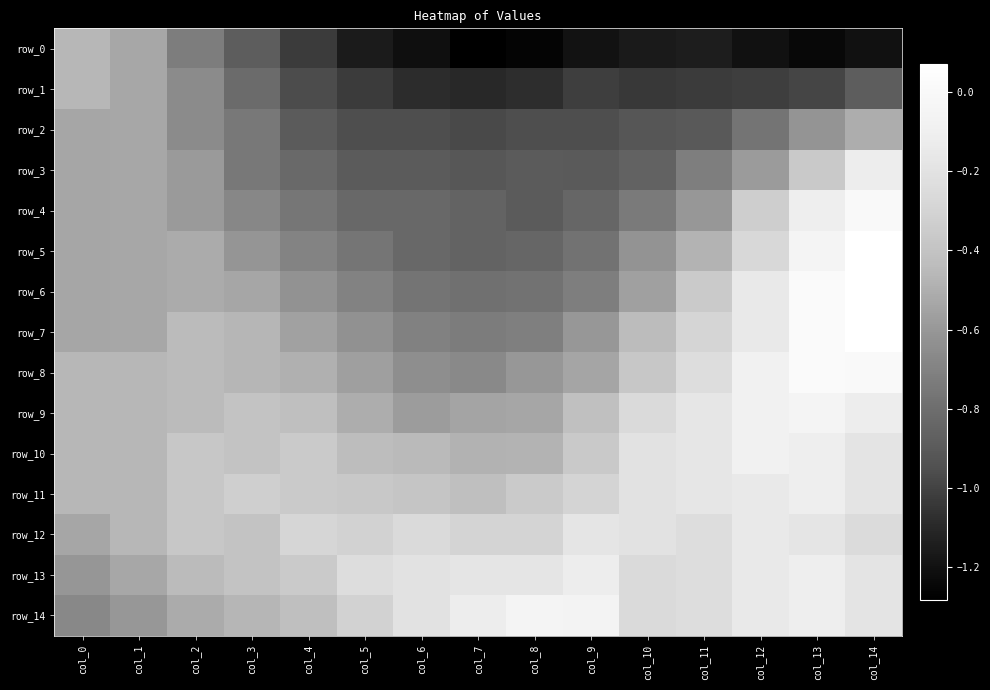

What is the difference between the row_0 values at col_4 and col_0?

0.6